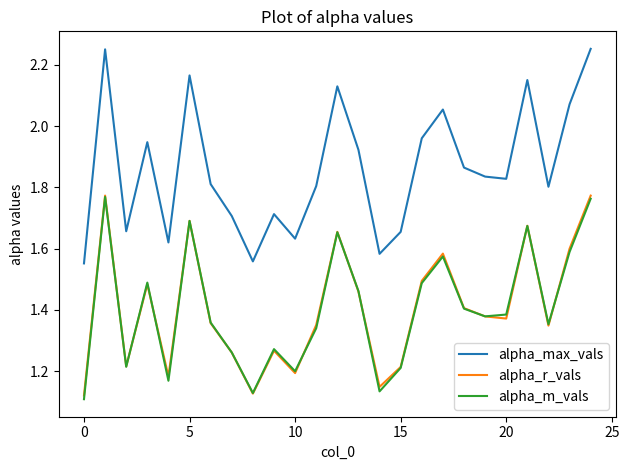

Which series has the widest spread of values?

alpha_max_vals